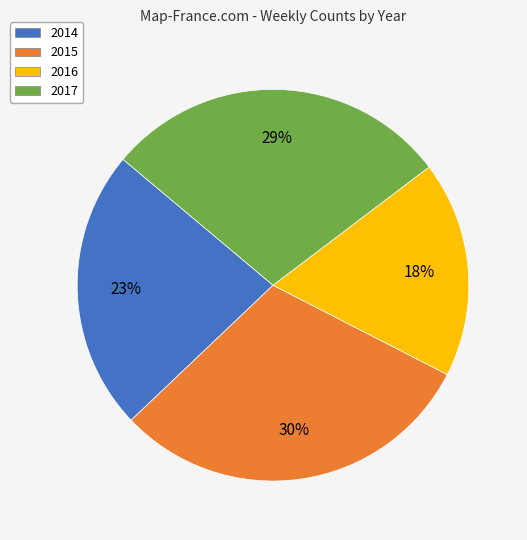

Count the number of slices in the pie.

4